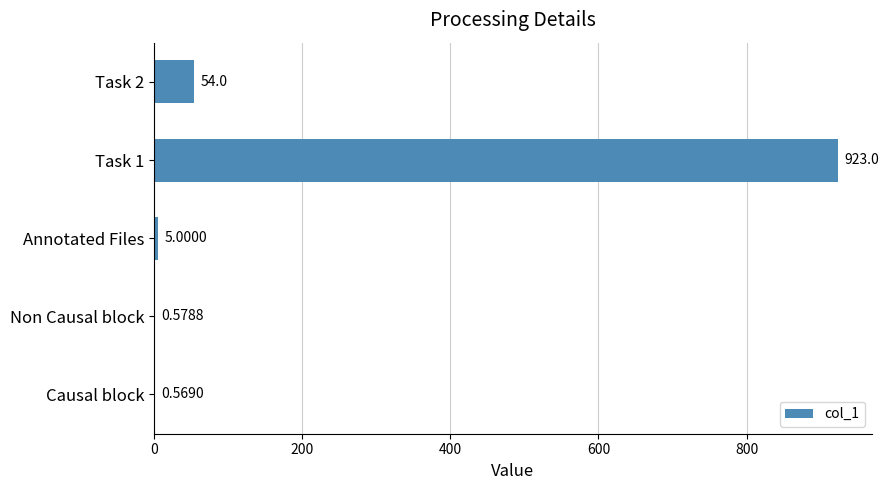

What is the change in value from Causal block to Annotated Files?

+4.4